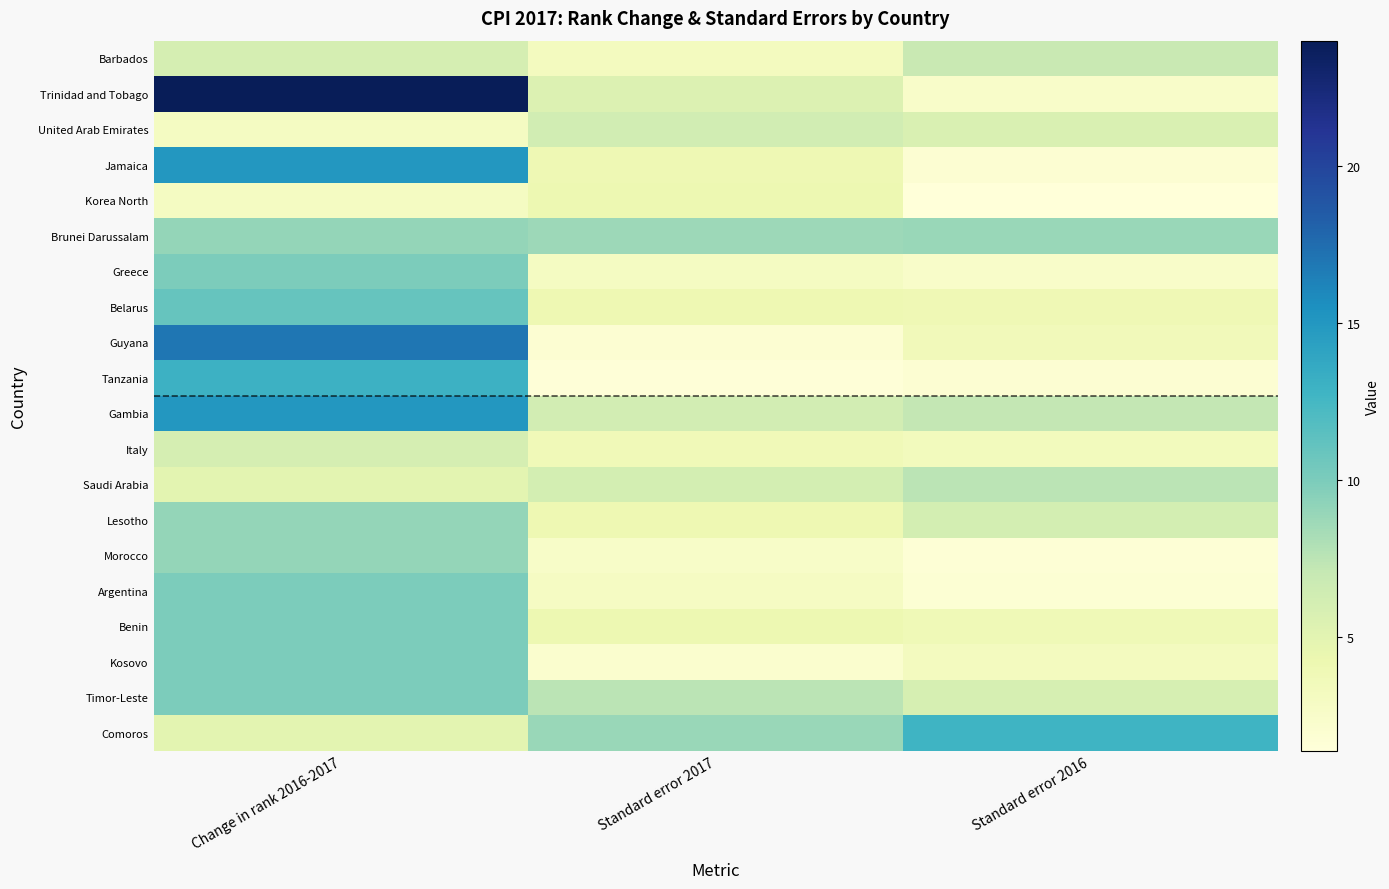

What is the smallest value displayed?

1.4